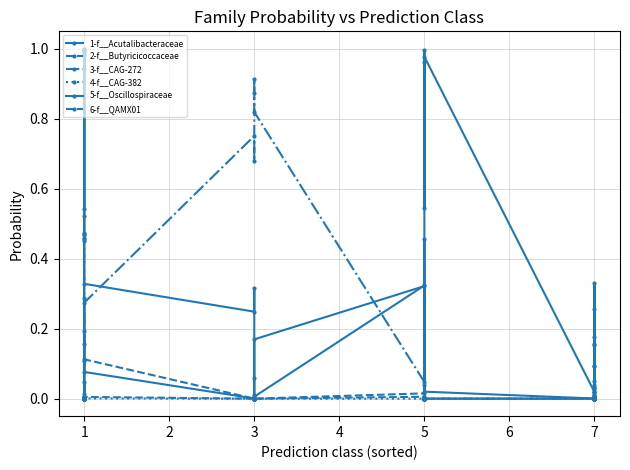

True or false: 1-f__Acutalibacteraceae has more than 0 points higher than both neighbors.

True